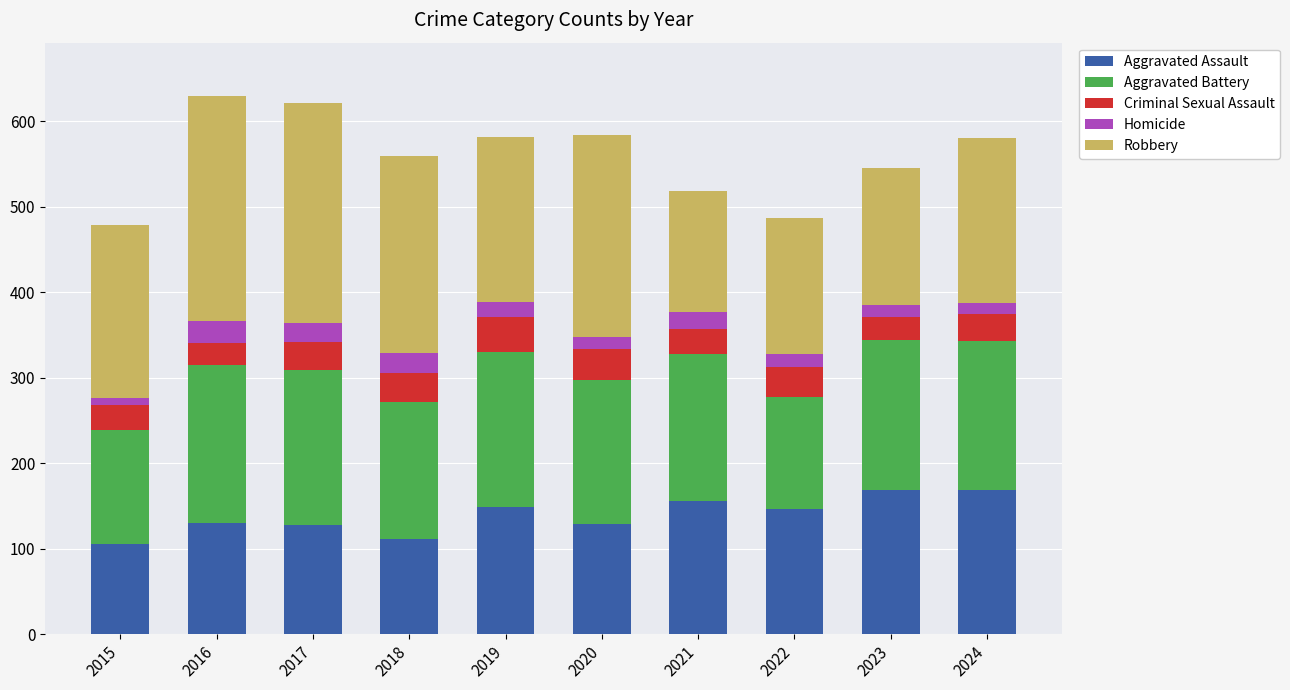

The value of Aggravated Assault at 2020 is 129. True or false?

True